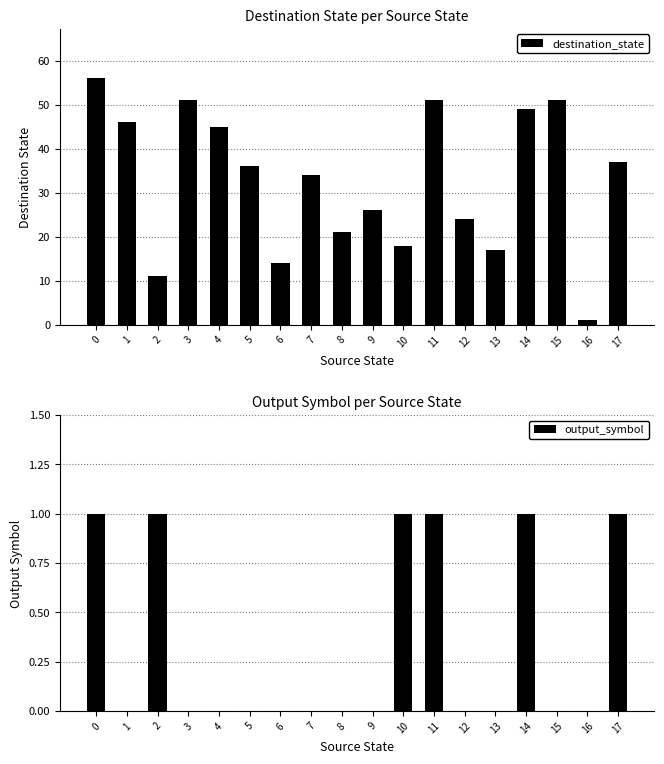

Which series changed the most between 10 and 12?

destination_state